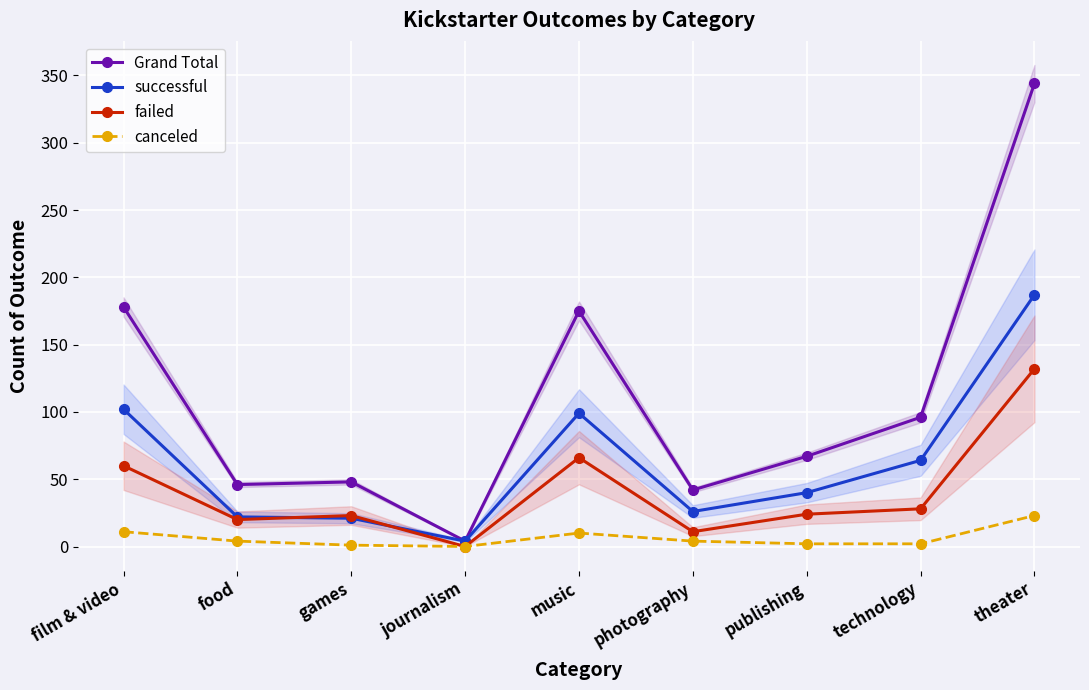

The value of Grand Total at food is 82. True or false?

False